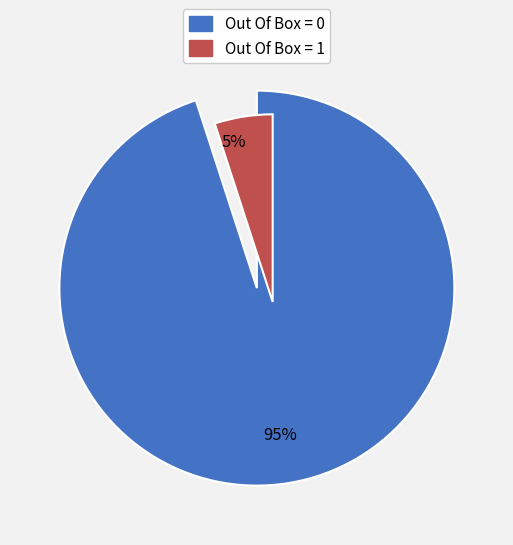

To the nearest percent, what is the average slice percentage?

50%